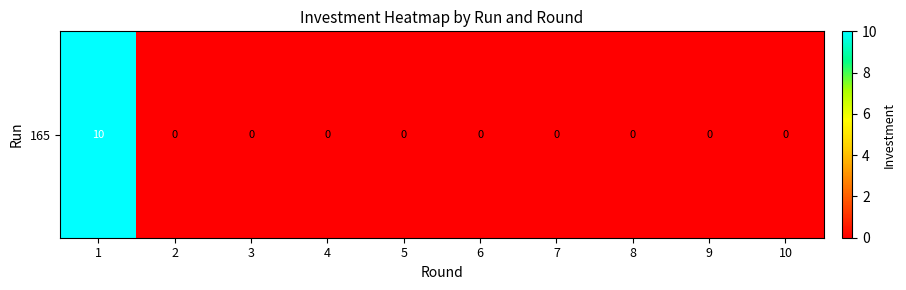

Reading left to right, extract all data points from this chart.

1=10	2=0	3=0	4=0	5=0	6=0	7=0	8=0	9=0	10=0